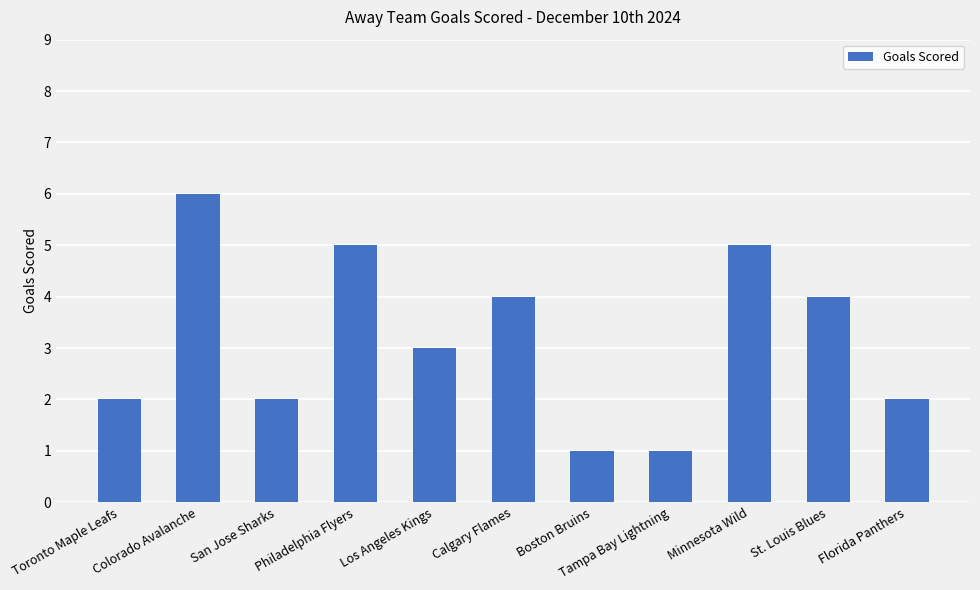

Reading right to left, list all the values displayed in this chart.

2	4	5	1	1	4	3	5	2	6	2